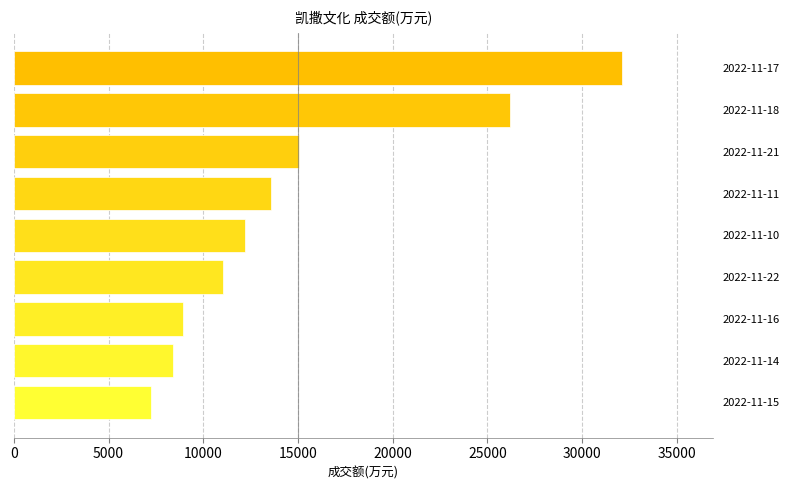

Reading bottom to top, transcribe all the data shown in this chart.

2022-11-15=7252	2022-11-14=8403	2022-11-16=8928	2022-11-22=11063	2022-11-10=12190	2022-11-11=13569	2022-11-21=15076	2022-11-18=26213	2022-11-17=32092